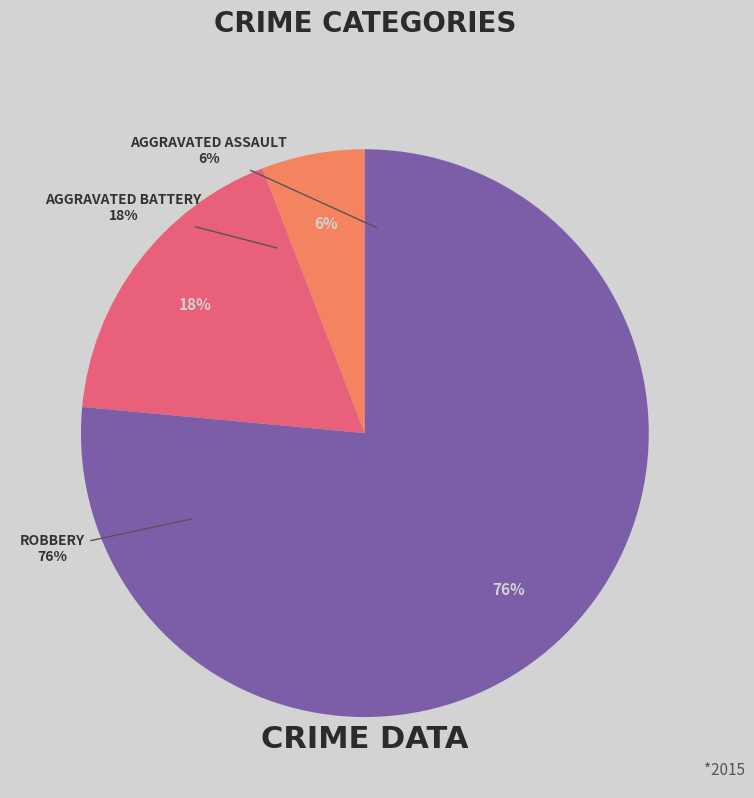

To the nearest percent, what is the average slice percentage?

33%